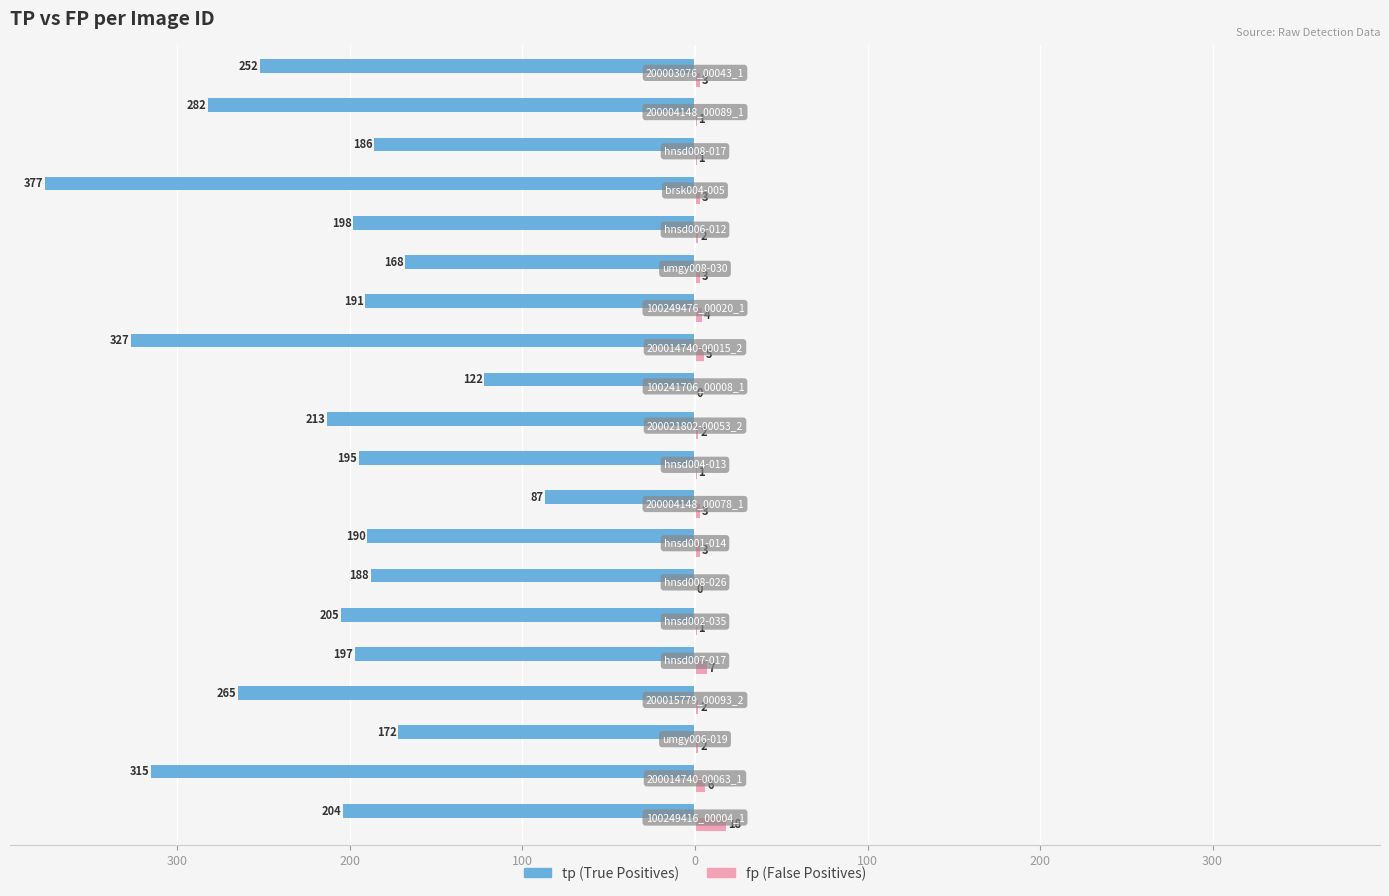

True or false: tp has a value of -88 at 200.

False